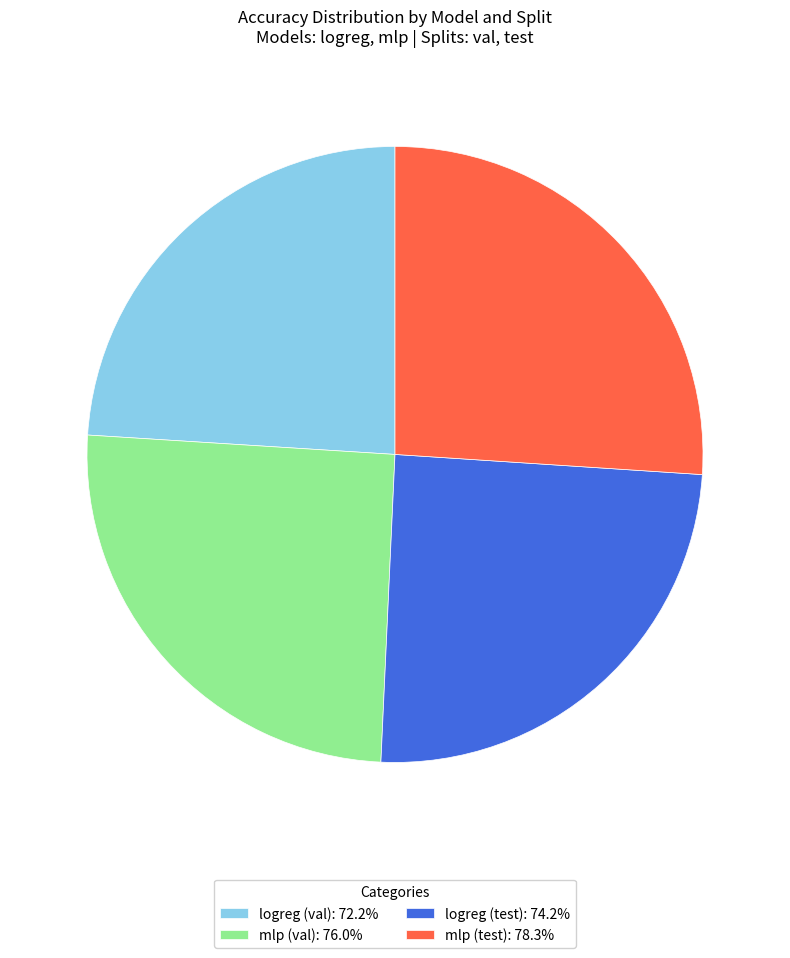

Is logreg (test): 74.2% the majority of the pie?

No